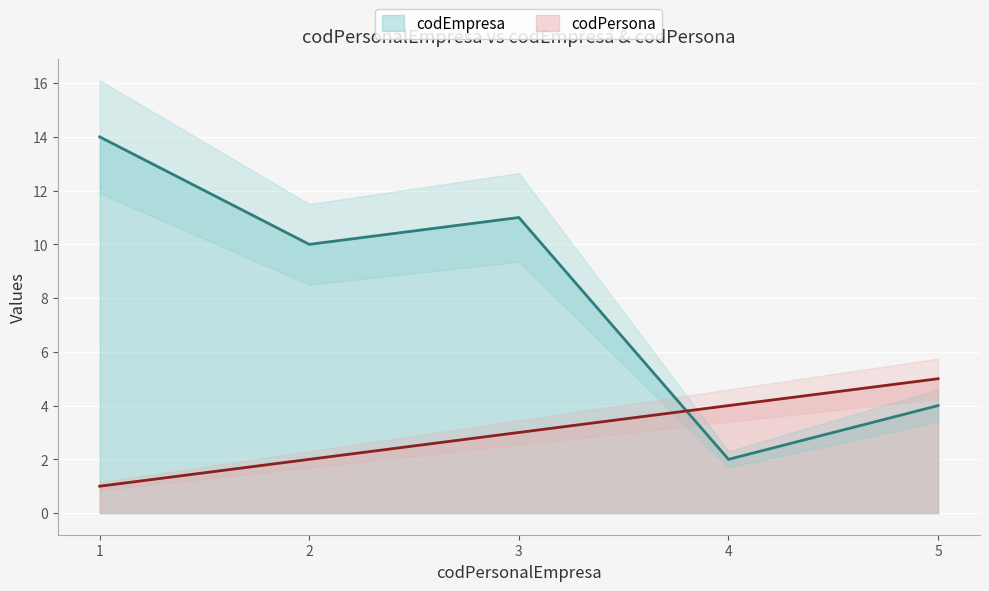

Where is codEmpresa nearest to the value 8?

2